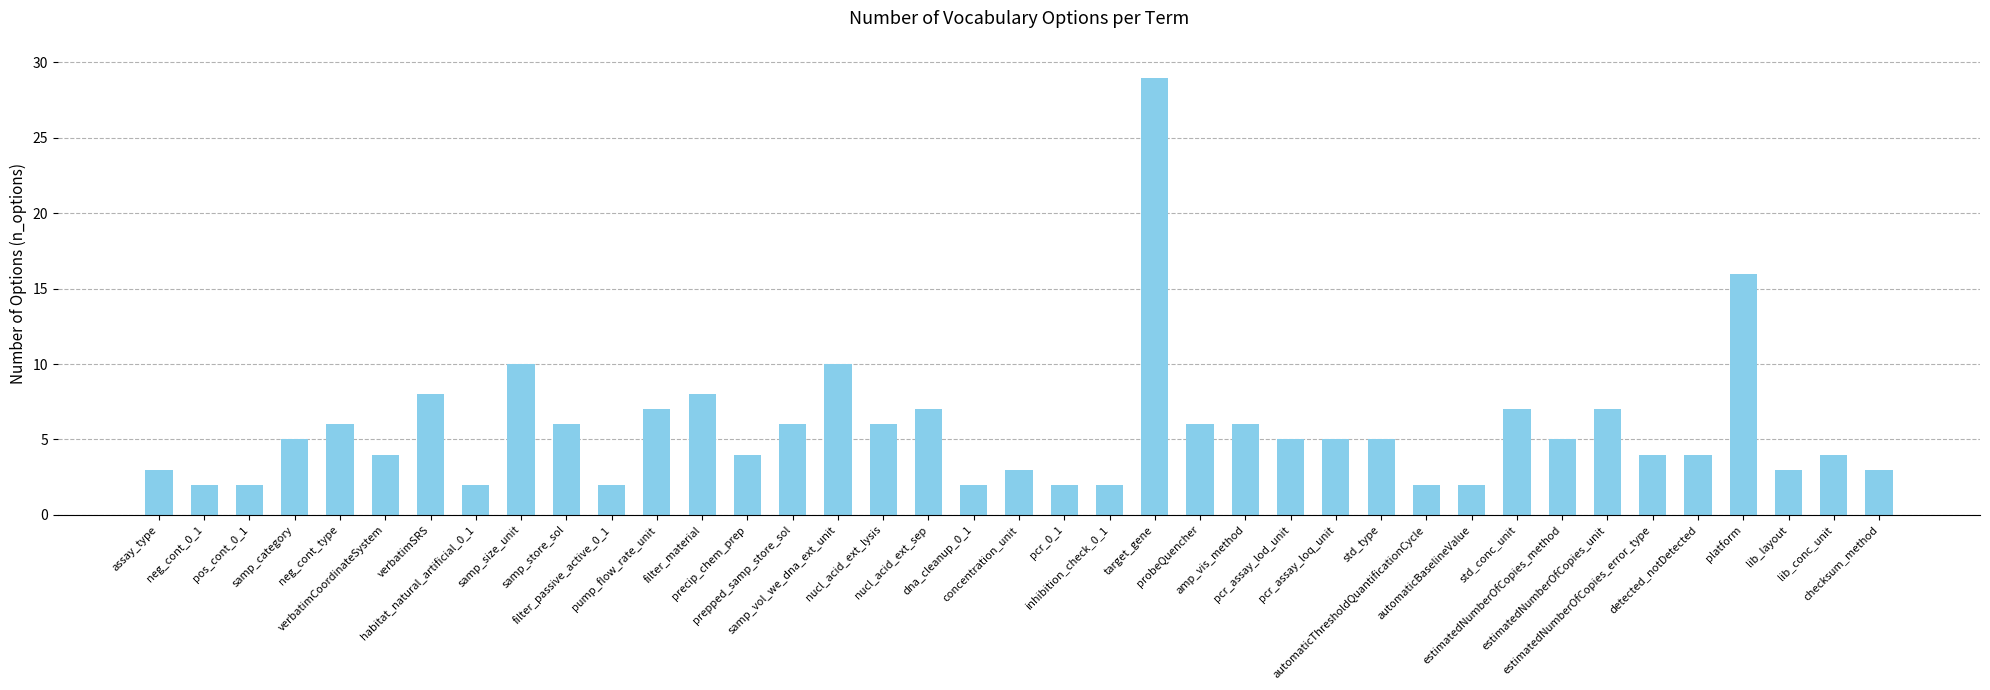

Reading right to left, list all the values displayed in this chart.

3	4	3	16	4	4	7	5	7	2	2	5	5	5	6	6	29	2	2	3	2	7	6	10	6	4	8	7	2	6	10	2	8	4	6	5	2	2	3